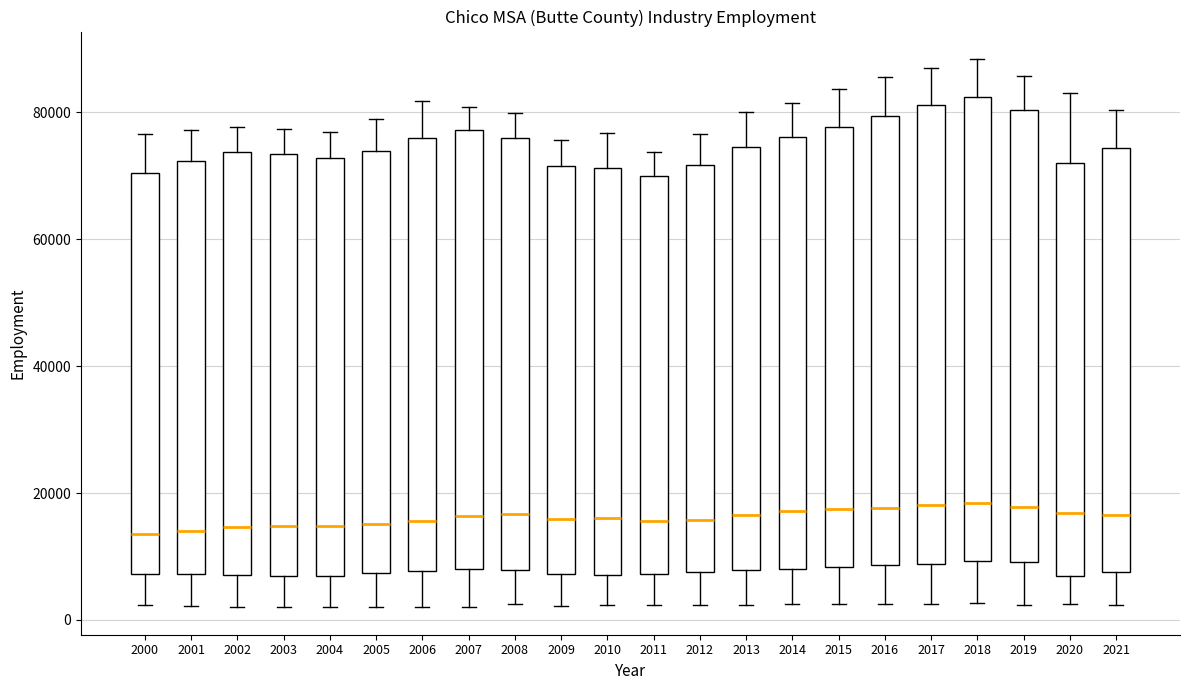

Reading left to right, read every box against the y-axis: the position of its median line, the range the box covers, and the ends of its whiskers. The values are not printed on the chart, so give them approximately, as read against the axis.

2000: median 14000, box 8000 to 70000, whiskers 2000 to 76000
2001: median 14000, box 8000 to 72000, whiskers 2000 to 78000
2002: median 14000, box 8000 to 74000, whiskers 2000 to 78000
2003: median 14000, box 6000 to 74000, whiskers 2000 to 78000
2004: median 14000, box 6000 to 72000, whiskers 2000 to 76000
2005: median 16000, box 8000 to 74000, whiskers 2000 to 80000
2006: median 16000, box 8000 to 76000, whiskers 2000 to 82000
2007: median 16000, box 8000 to 78000, whiskers 2000 to 80000
2008: median 16000, box 8000 to 76000, whiskers 2000 to 80000
2009: median 16000, box 8000 to 72000, whiskers 2000 to 76000
2010: median 16000, box 8000 to 72000, whiskers 2000 to 76000
2011: median 16000, box 8000 to 70000, whiskers 2000 to 74000
2012: median 16000, box 8000 to 72000, whiskers 2000 to 76000
2013: median 16000, box 8000 to 74000, whiskers 2000 to 80000
2014: median 18000, box 8000 to 76000, whiskers 2000 to 82000
2015: median 18000, box 8000 to 78000, whiskers 2000 to 84000
2016: median 18000, box 8000 to 80000, whiskers 2000 to 86000
2017: median 18000, box 8000 to 82000, whiskers 2000 to 88000
2018: median 18000, box 10000 to 82000, whiskers 2000 to 88000
2019: median 18000, box 10000 to 80000, whiskers 2000 to 86000
2020: median 16000, box 6000 to 72000, whiskers 2000 to 84000
2021: median 16000, box 8000 to 74000, whiskers 2000 to 80000